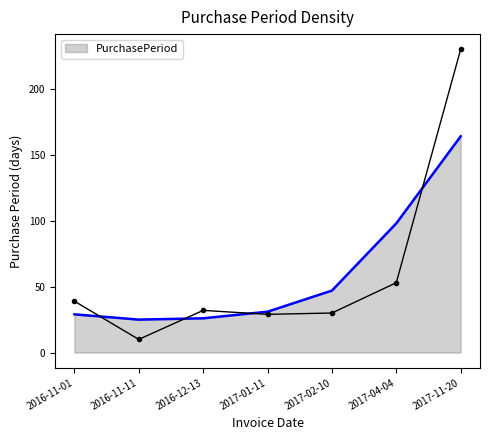

What is the minimum value shown in the chart?

10